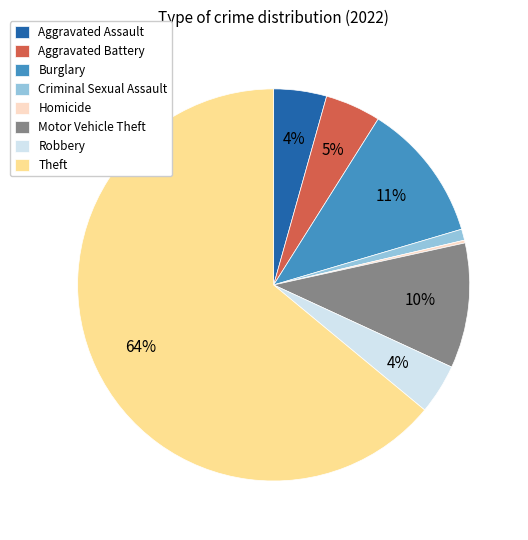

Between Robbery and Burglary, which is larger?

Burglary